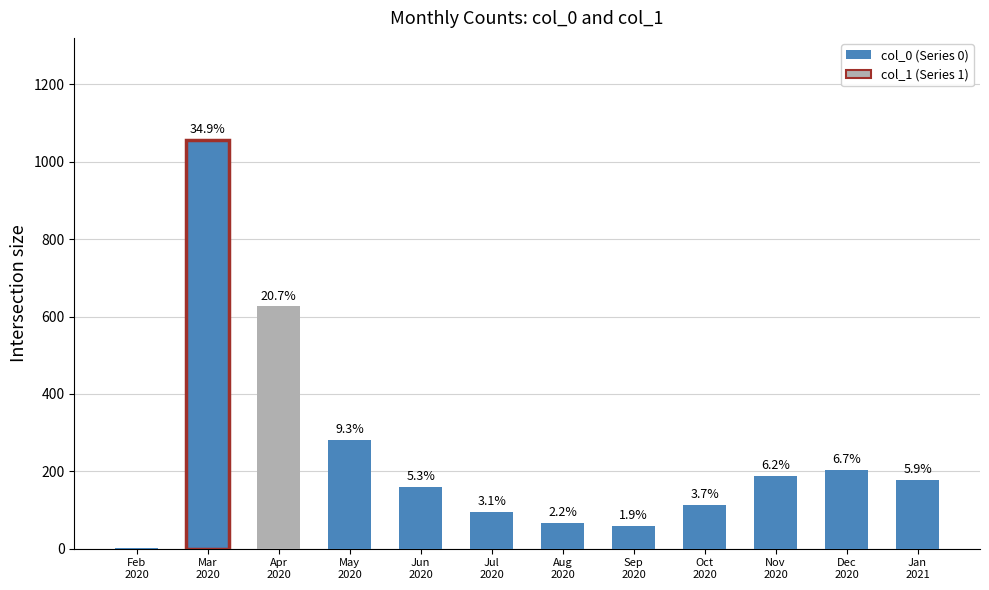

Where is the data nearest to the value 529?

Apr
2020